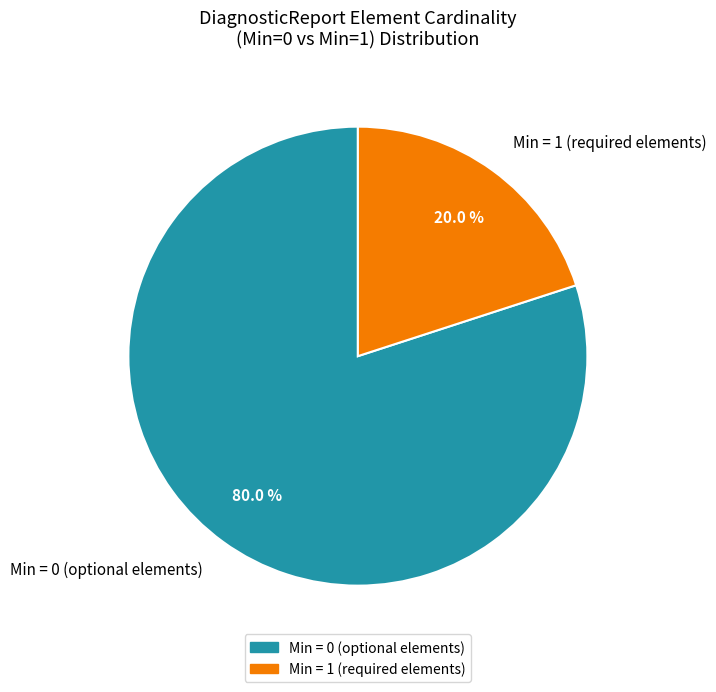

Count the number of slices in the pie.

2